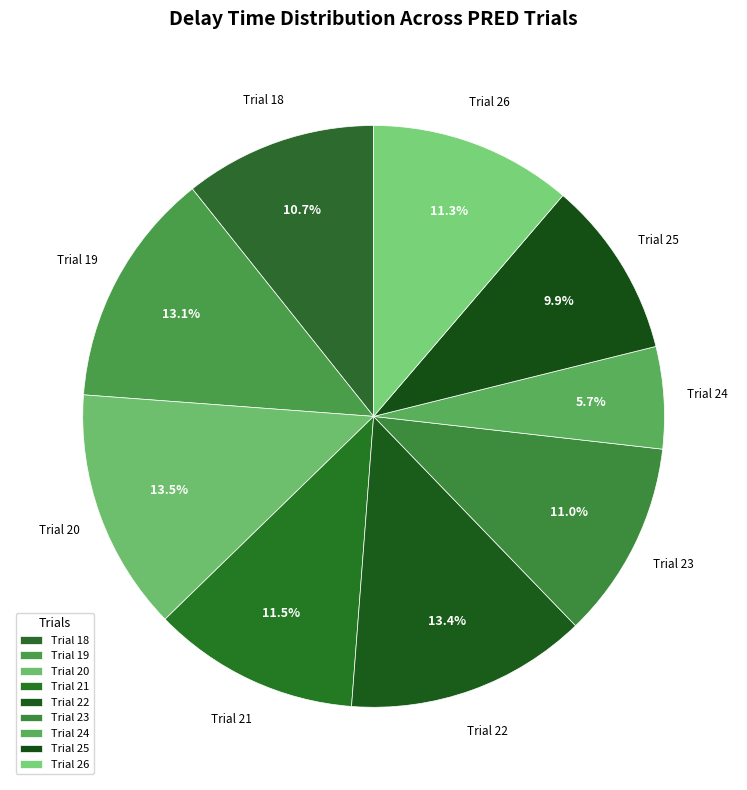

Between Trial 21 and Trial 20, which is larger?

Trial 20